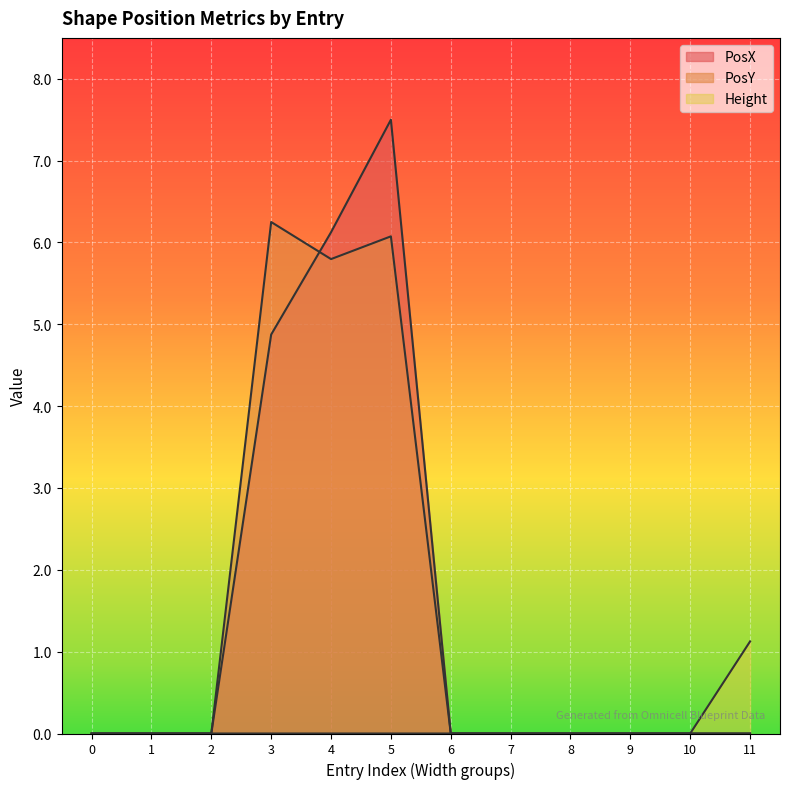

What is the greatest value displayed?

7.5